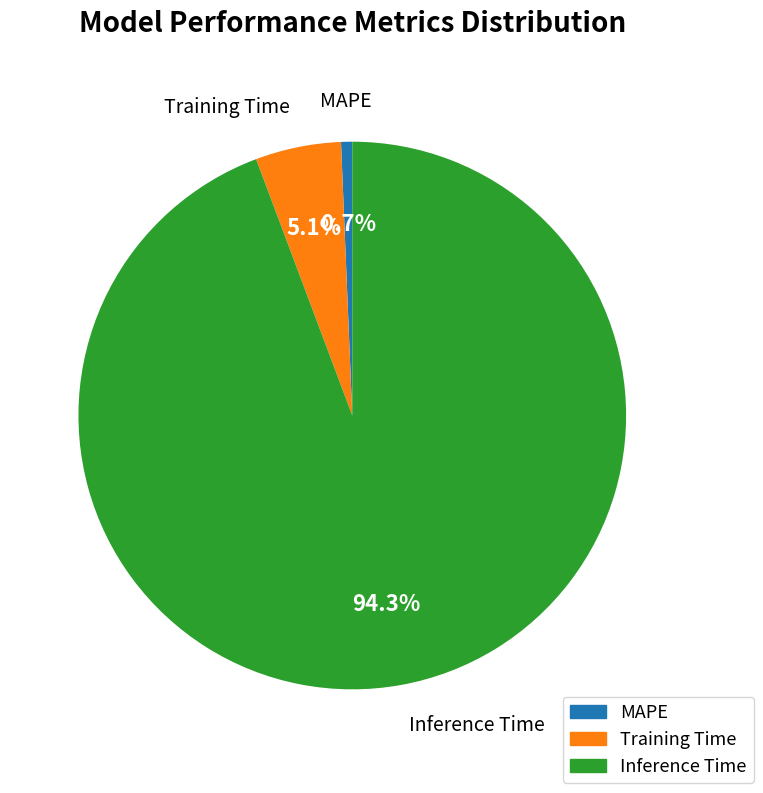

To the nearest percent, what is the difference between the MAPE and Training Time slice percentages?

4%